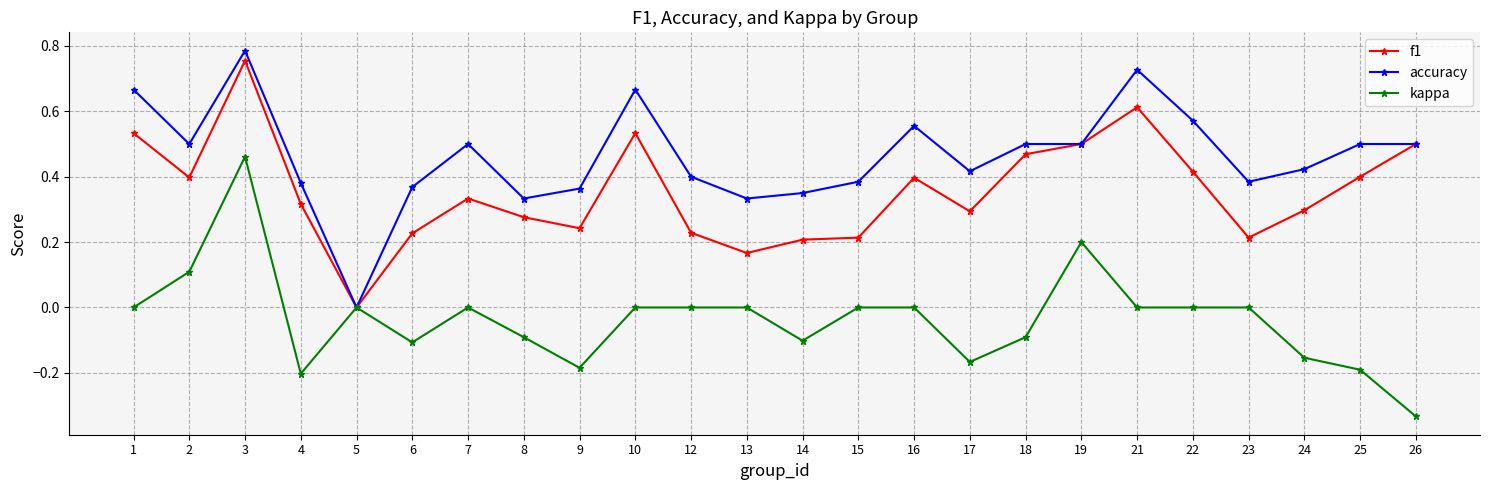

Which category has the lowest value across all series?

26